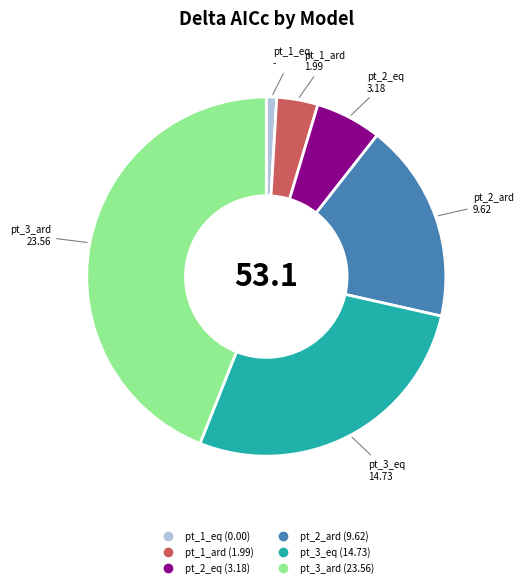

Is the sum of pt_1_ard and pt_2_ard greater than half?

No